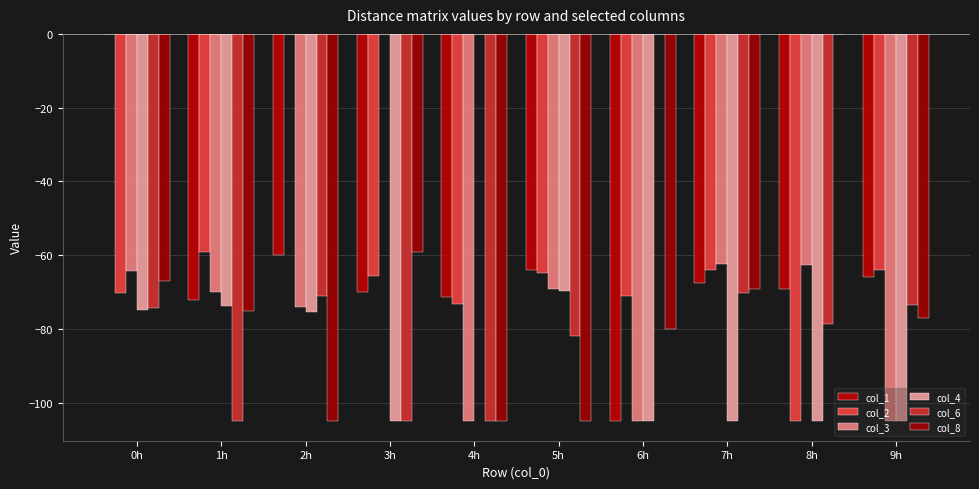

What is the sum of the col_4 values at 4h and 5h?

-69.8